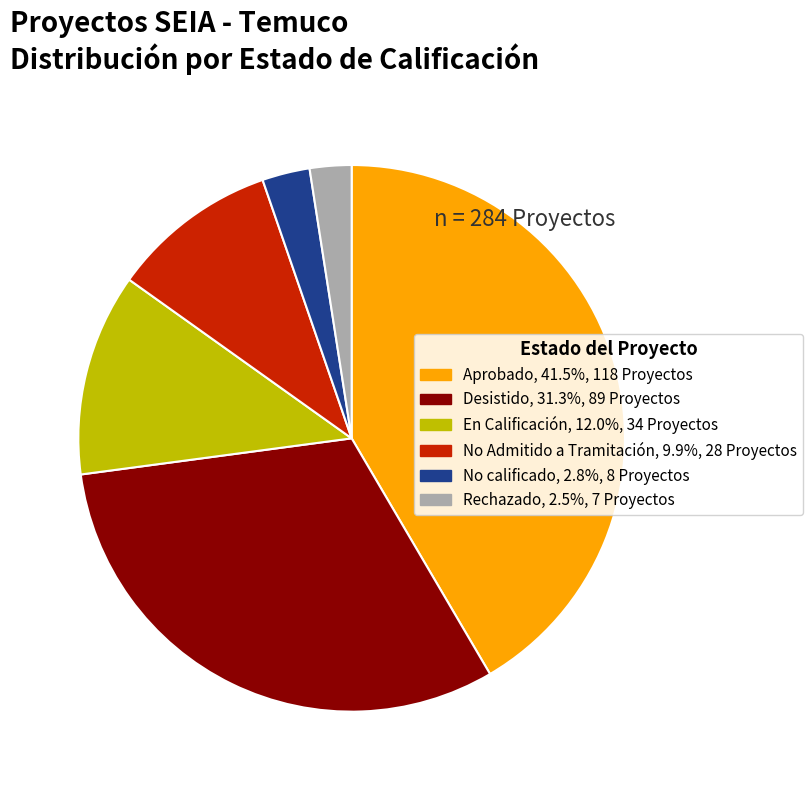

What is the ratio of the value at No calificado to the value at Rechazado?

1.1